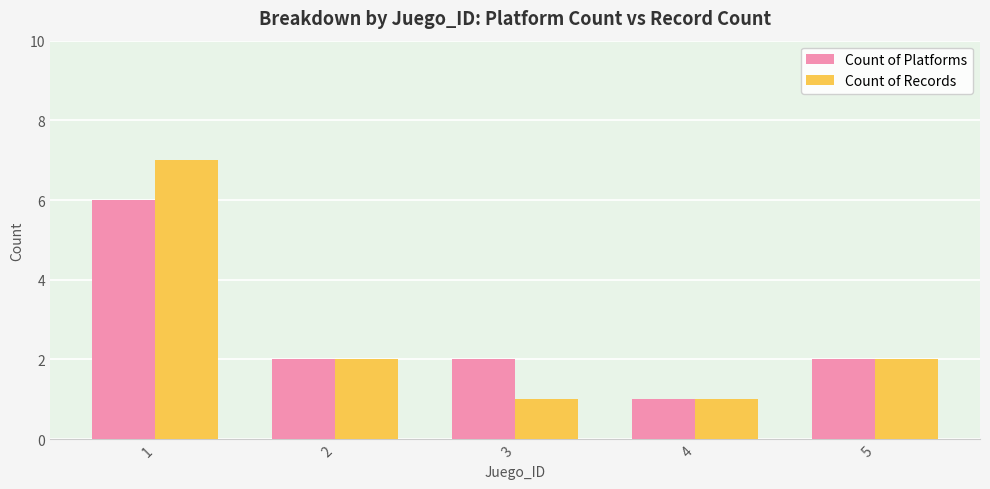

What is the value of the Count of Records bar at the 1st from the left?

7